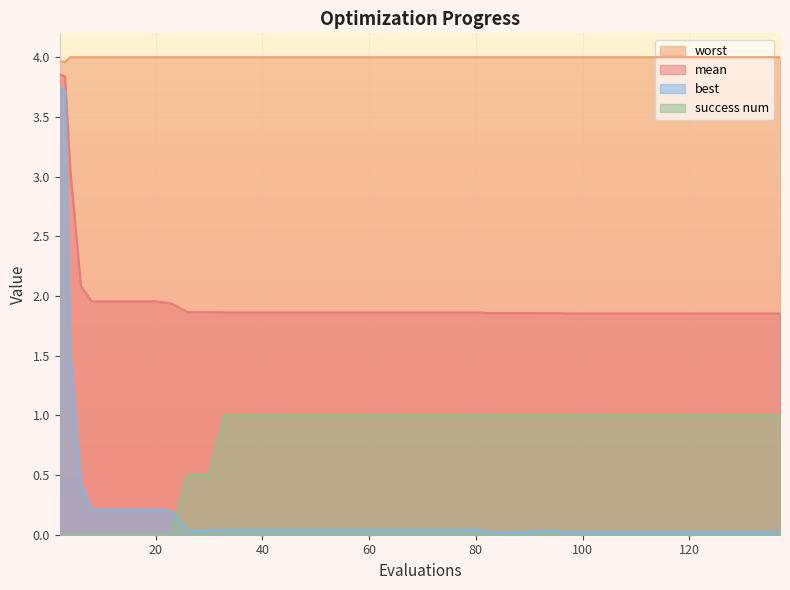

What is the value of the mean point at the 13th from the left?

1.9